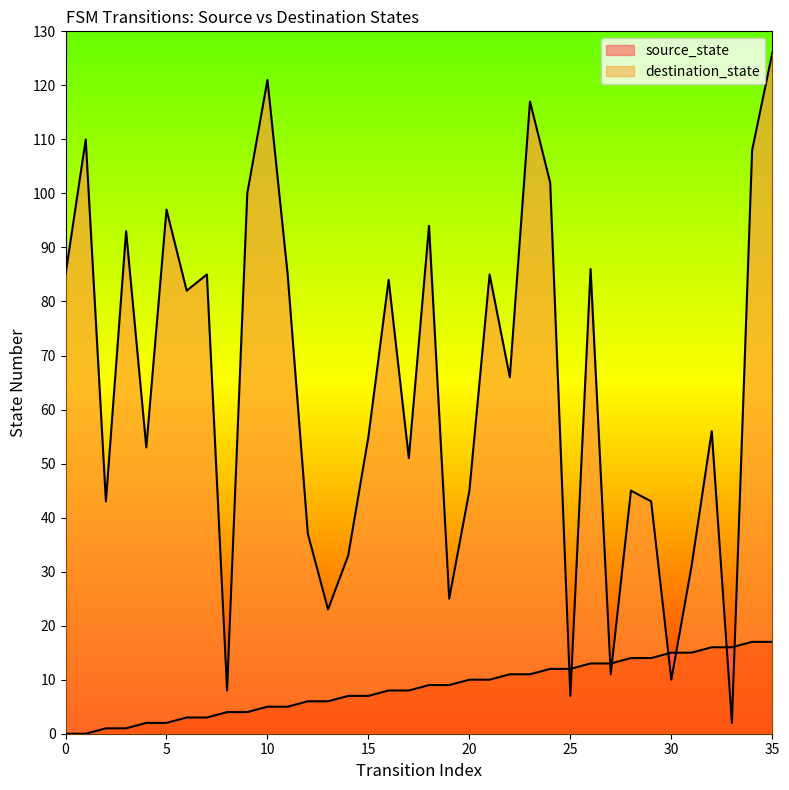

At how many categories does at least one series exceed 121?

1